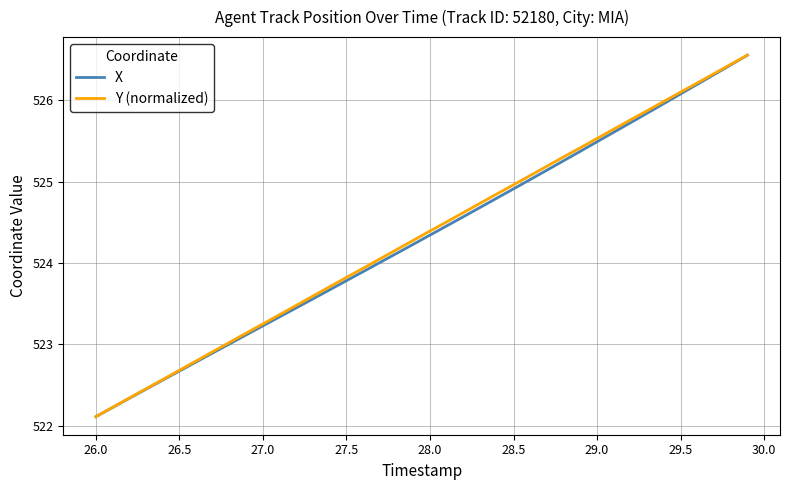

What is the lowest value of the Y (normalized) series?

522.1